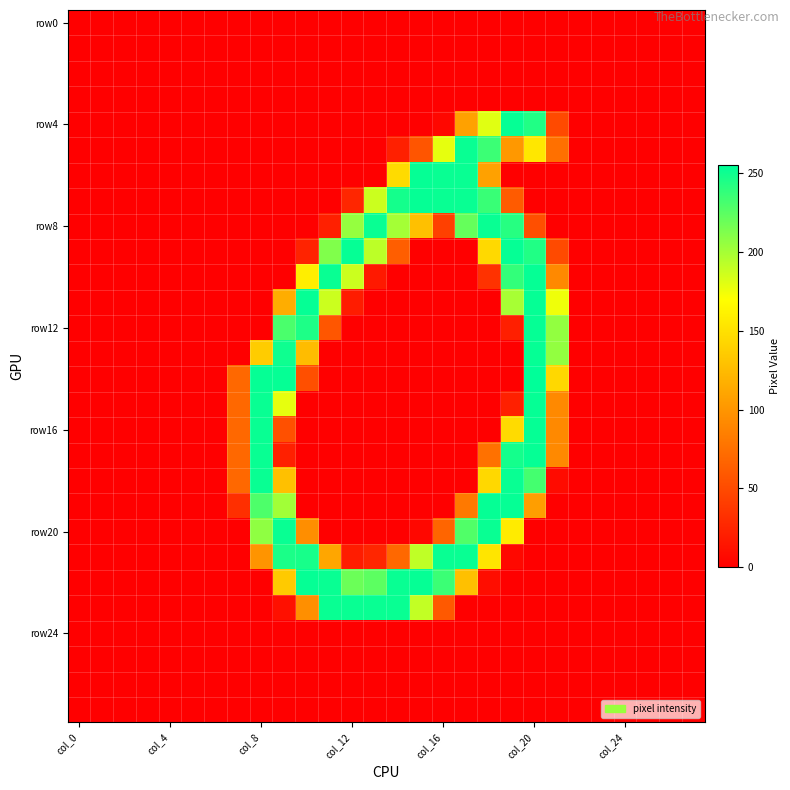

How many categories are shown in the chart?

28